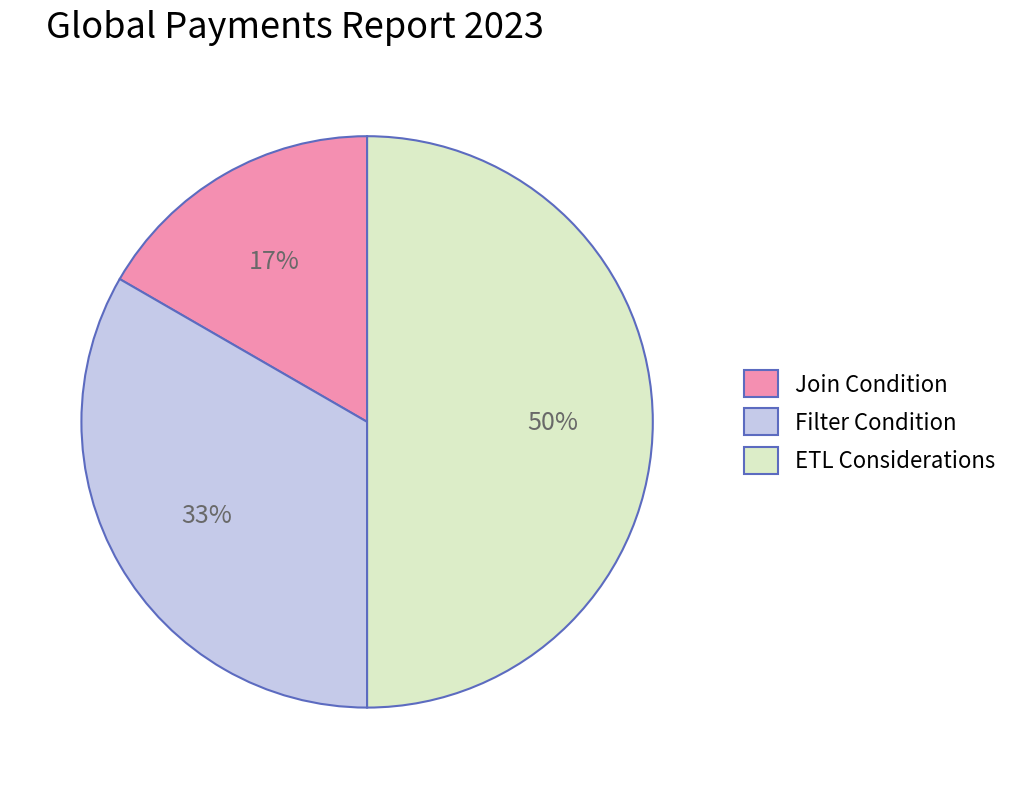

Do Join Condition and ETL Considerations together represent more than half of the pie?

Yes